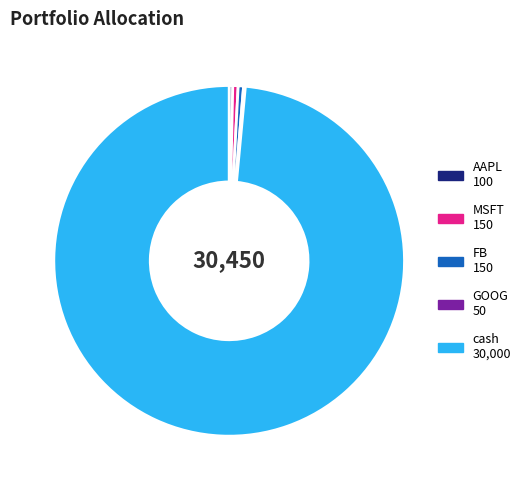

Is the sum of AAPL 100 and MSFT 150 greater than half?

No